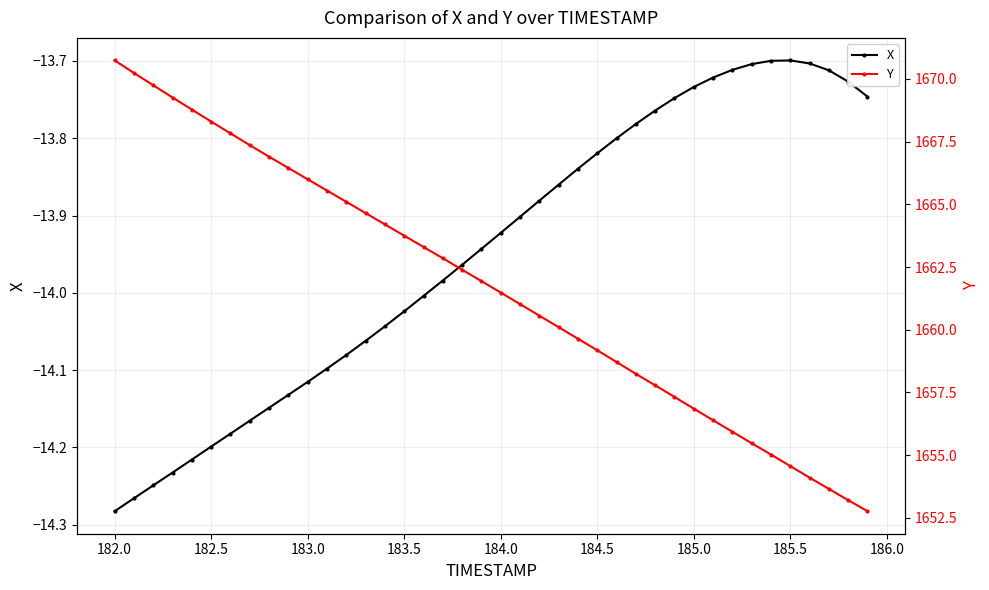

True or false: X has more than 0 points higher than both neighbors.

True